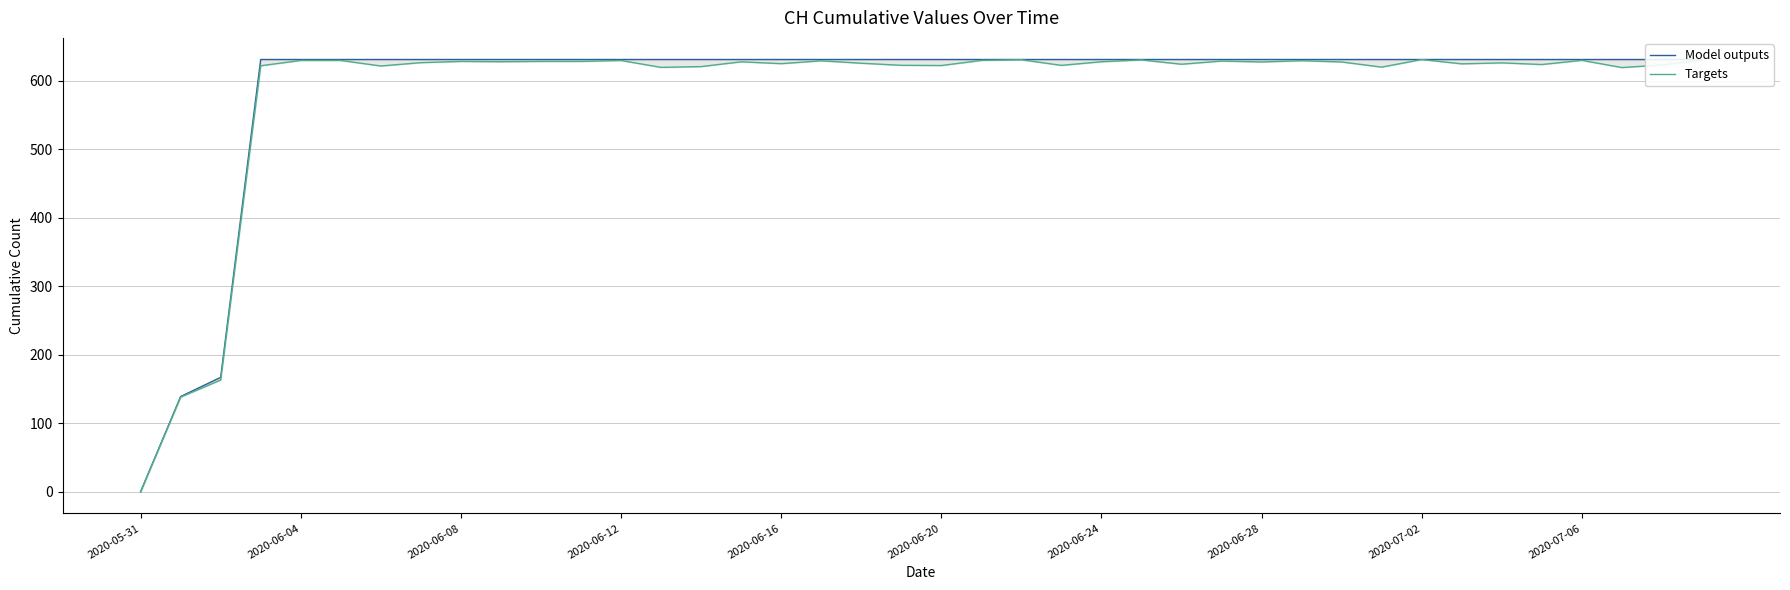

Which category has the lowest value across all series?

2020-05-31